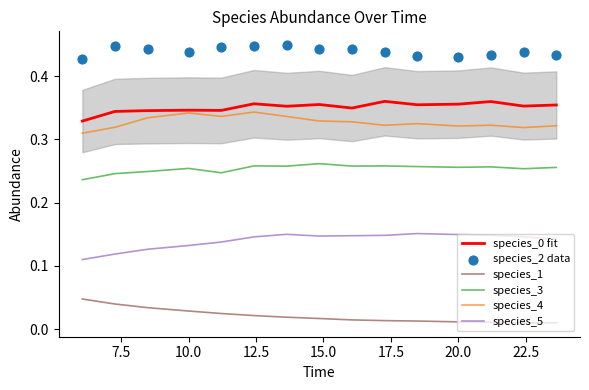

Which series has the largest total across all categories?

species_2 data